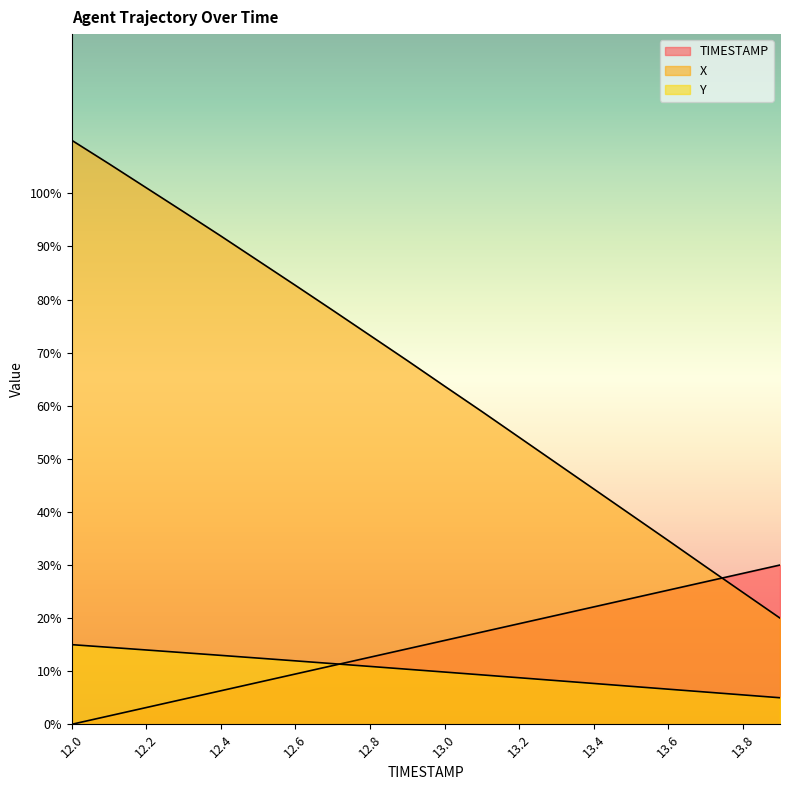

The TIMESTAMP series shows 68.2 at 13.6. True or false?

False